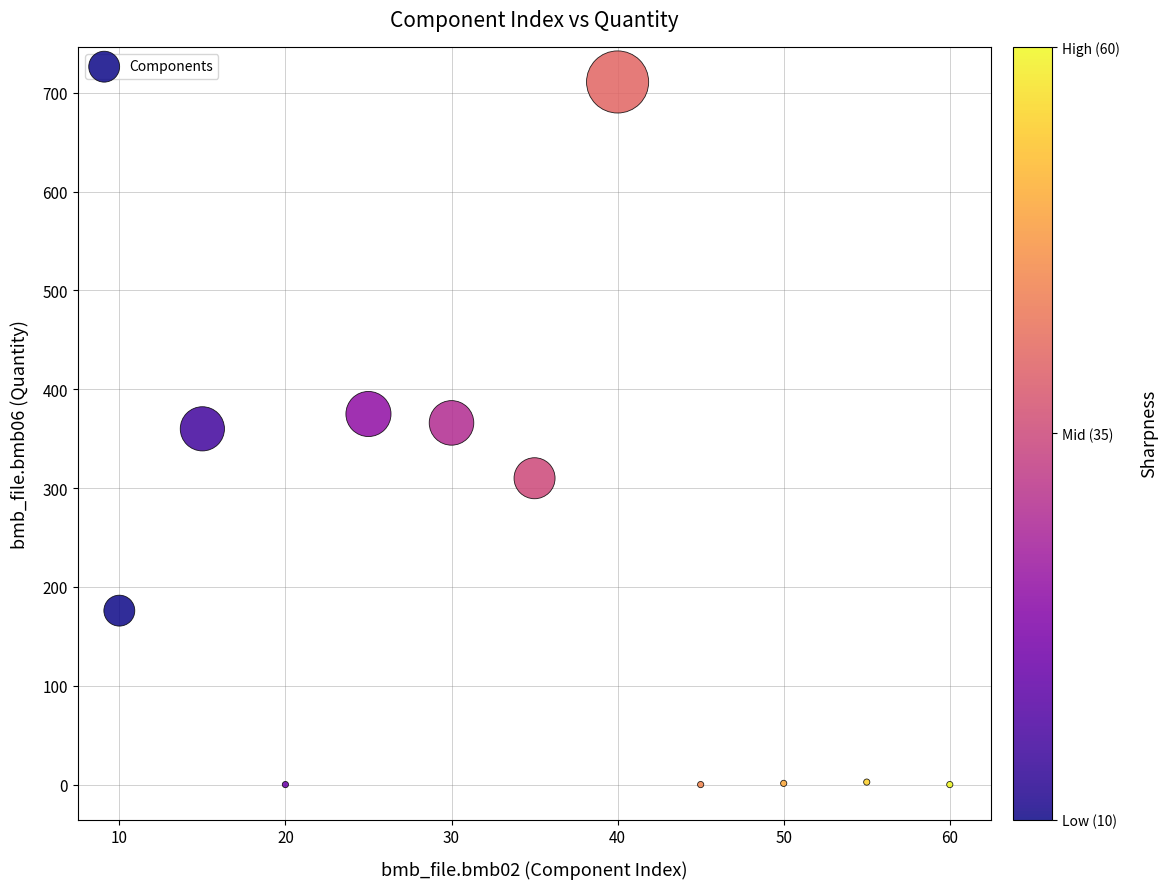

What is the range of Y values (max minus min)?

711.0